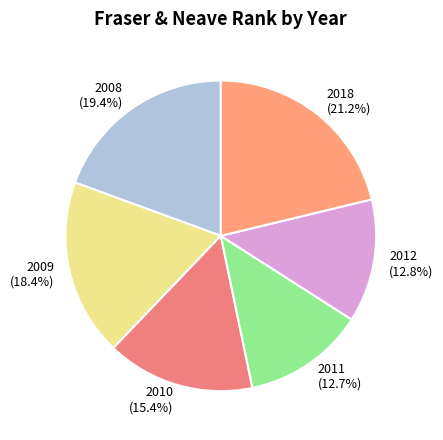

Which category has the biggest portion of the pie?

2018